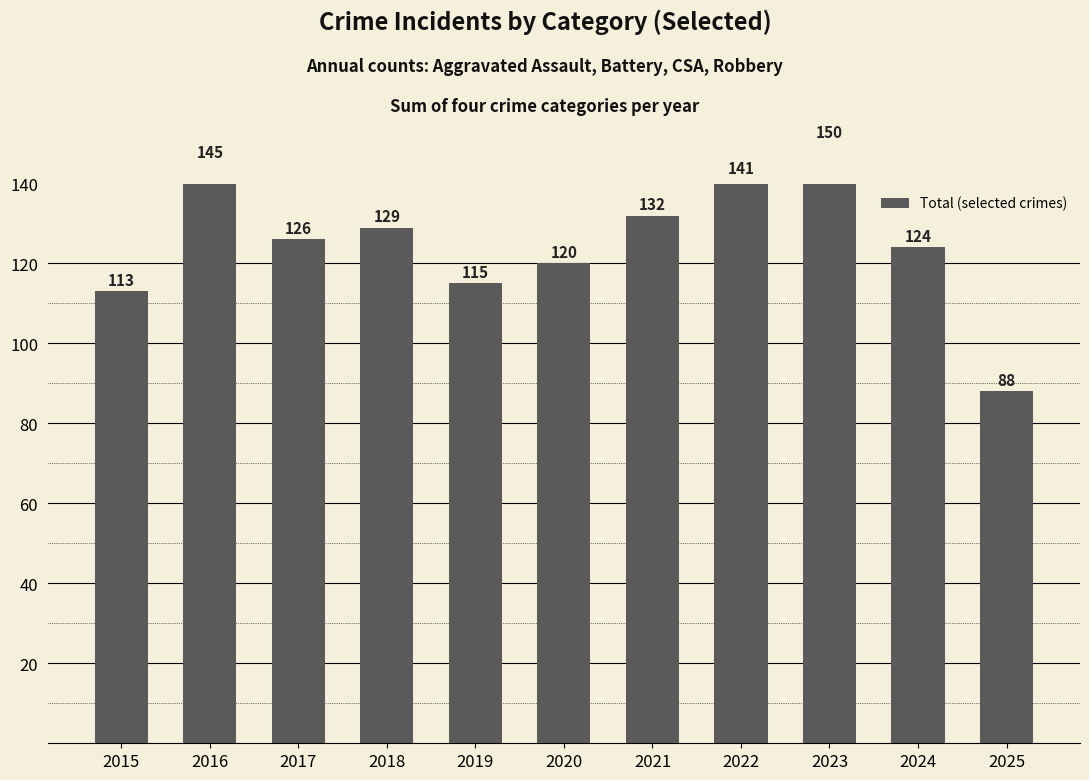

What is the difference between the maximum and minimum values?

62